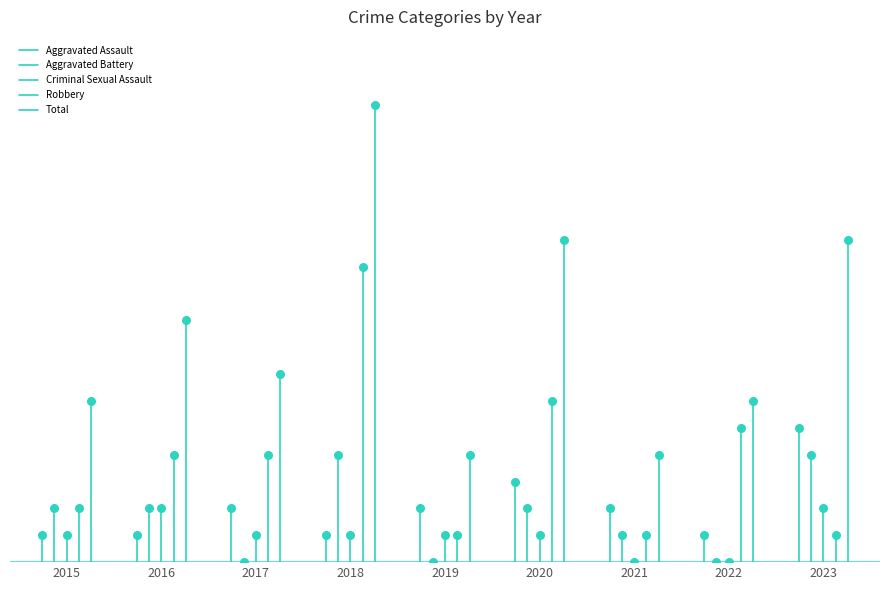

What are all the series names shown in the legend?

Aggravated Assault, Aggravated Battery, Criminal Sexual Assault, Robbery, Total